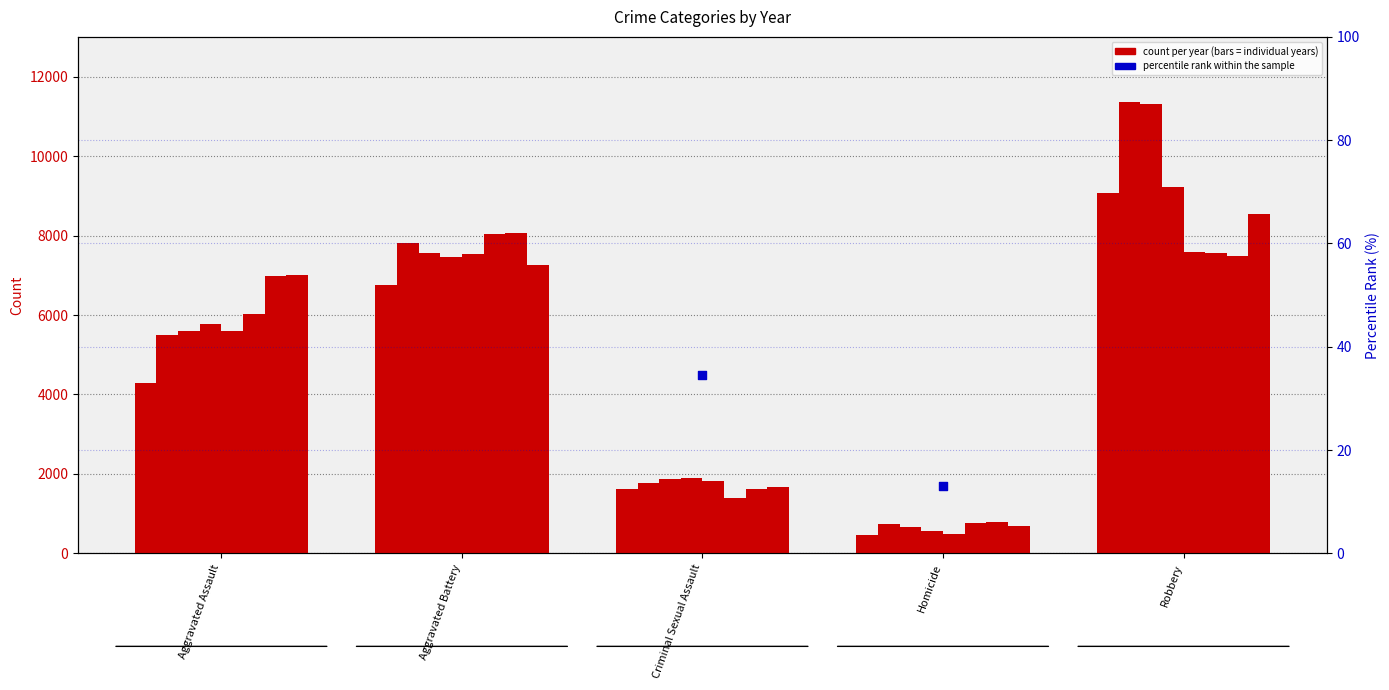

Approximately how many times larger is the value at Robbery compared to Aggravated Assault?

1.5